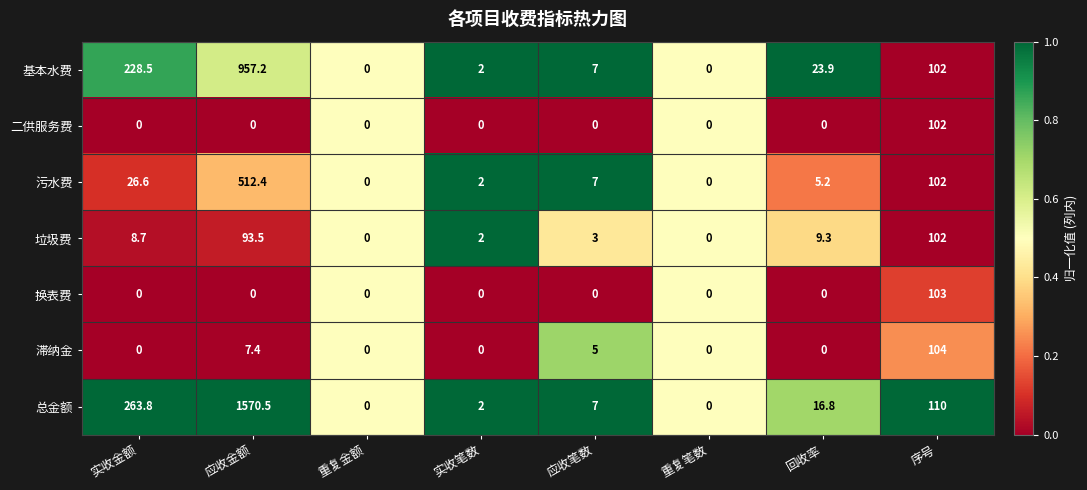

What is the difference between the 总金额 values at 实收笔数 and 应收笔数?

5.0